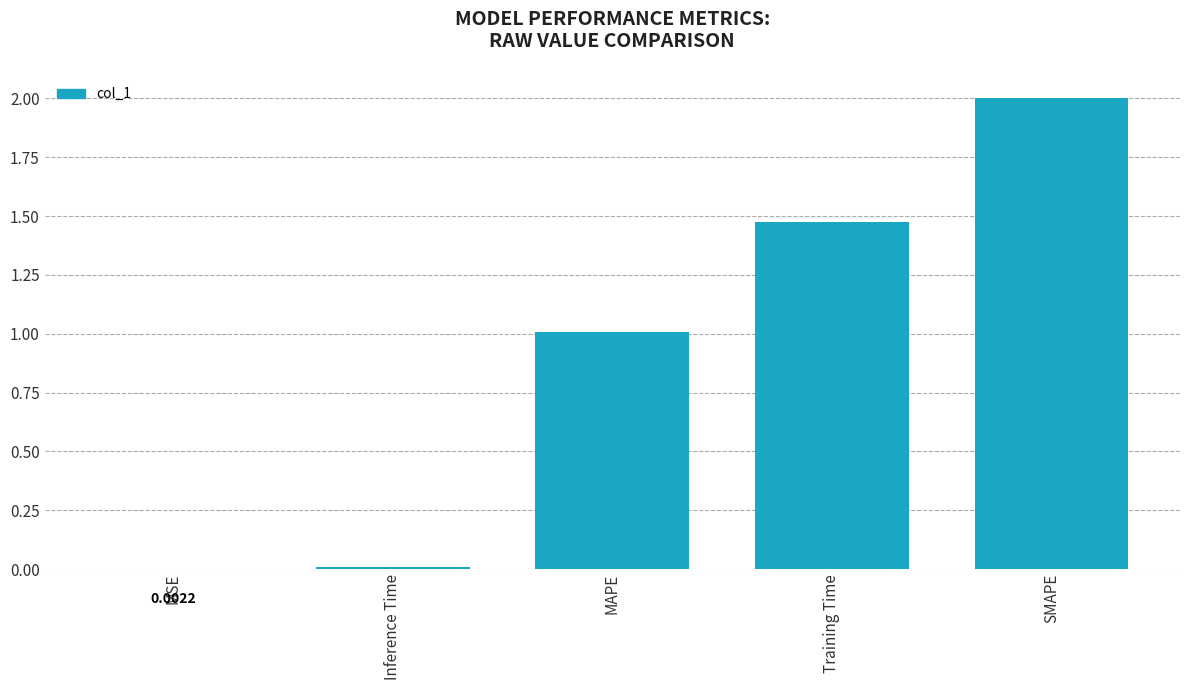

Between MSE and MAPE, which is larger?

MAPE